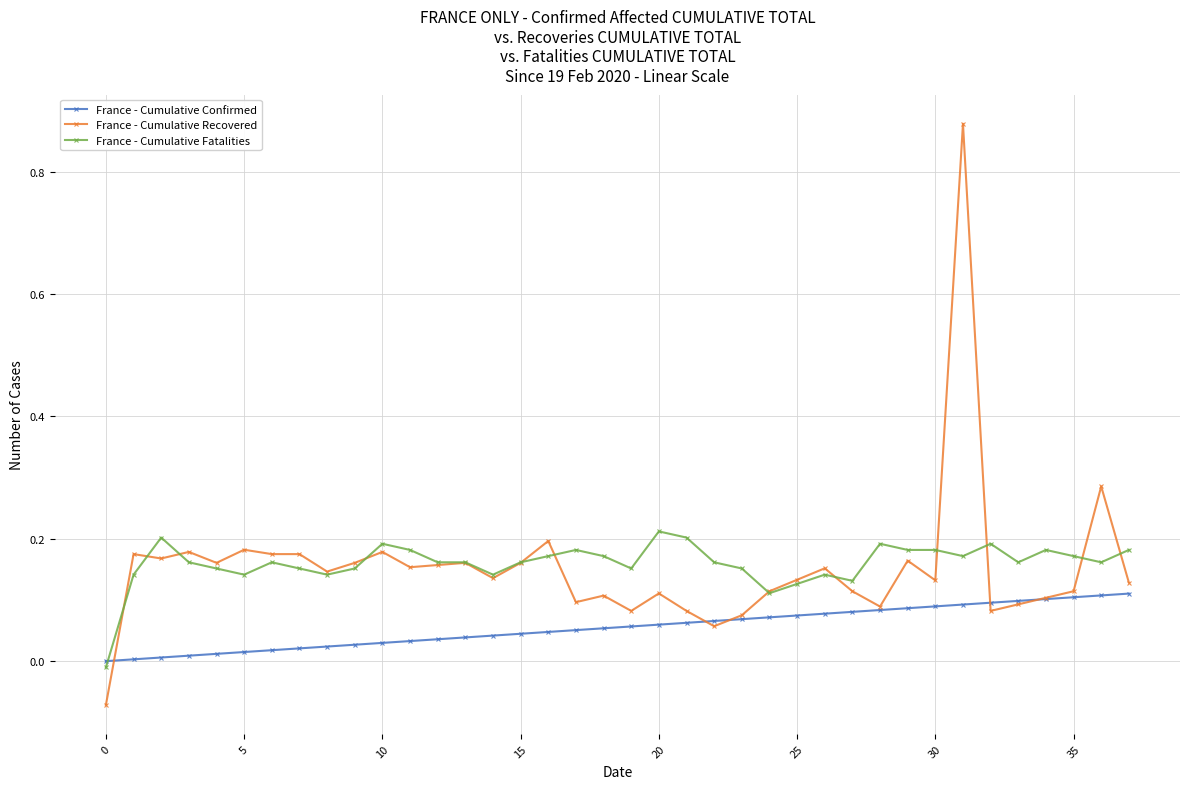

True or false: France - Cumulative Fatalities has more than 1 interior local peaks.

True